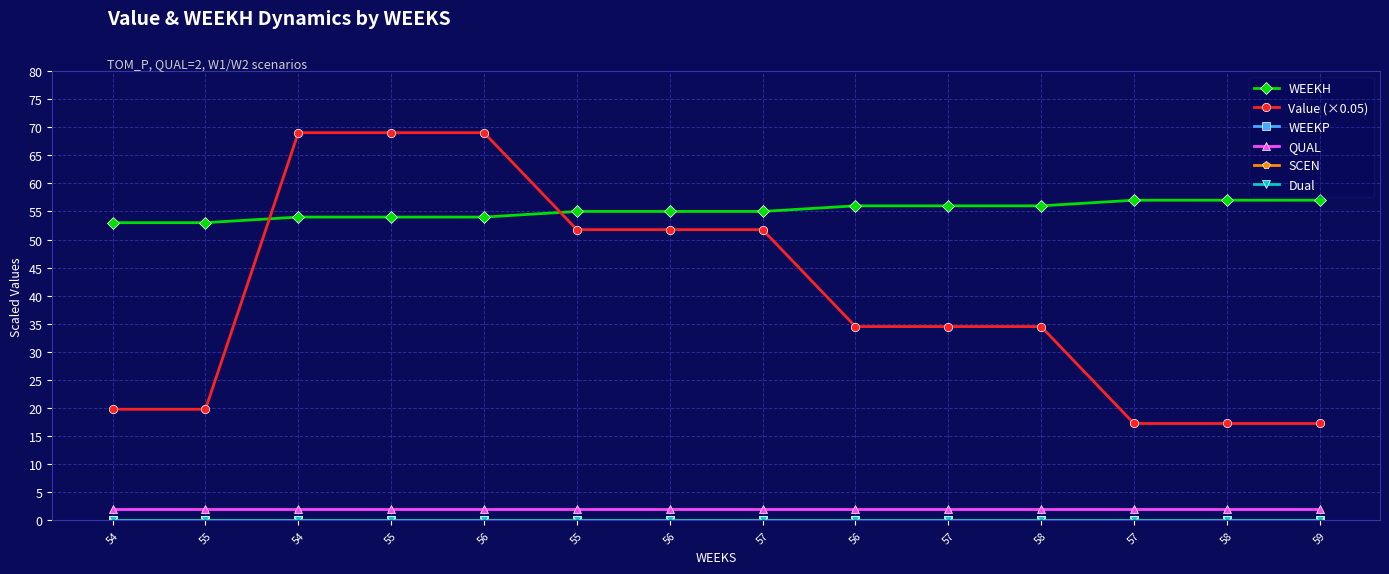

What is the total value across all series at 54?

74.8